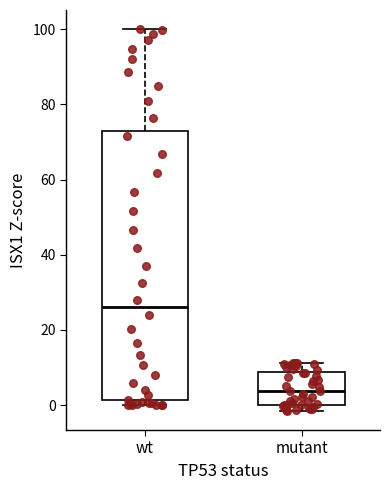

Which box is the tallest, from its lower edge to its upper edge?

wt